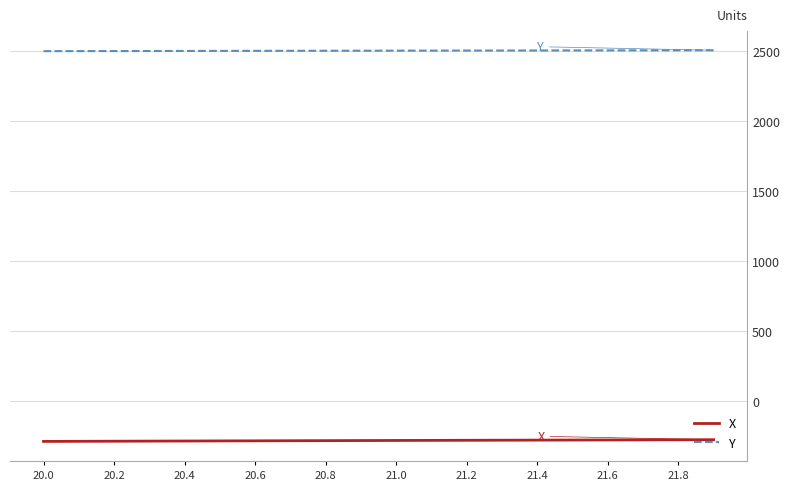

Rank the series by their average value, from highest to lowest.

Y, X